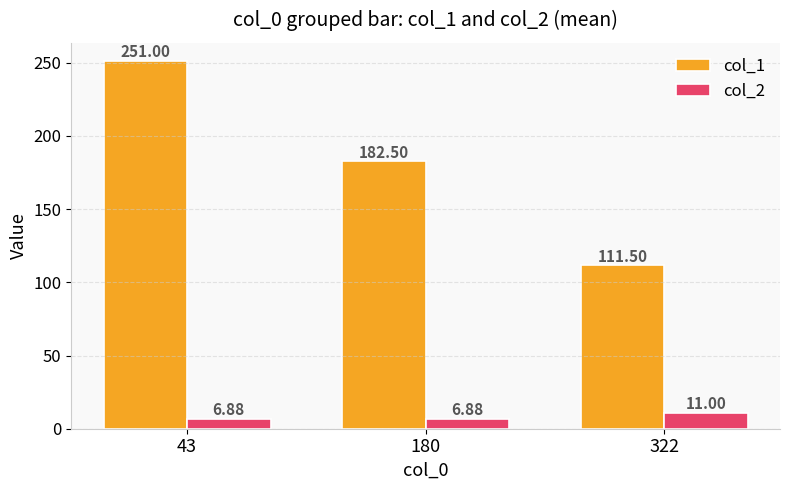

What is the difference between the col_1 values at 43 and 180?

68.5